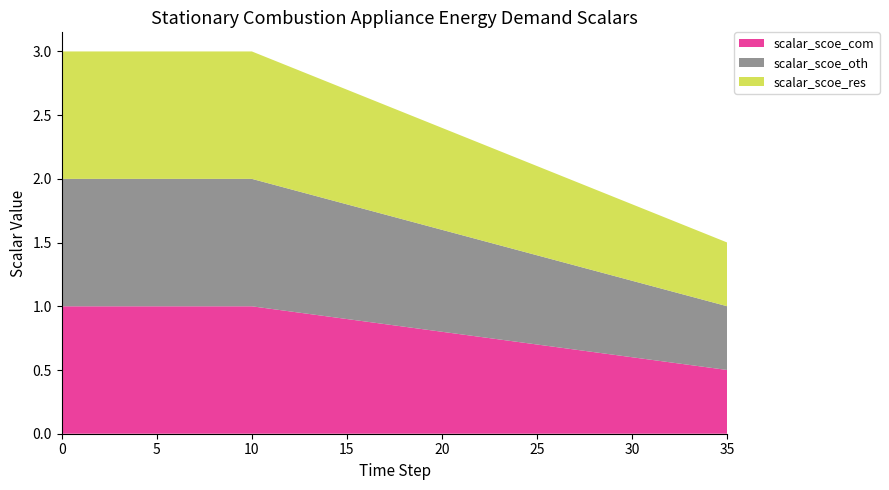

Reading left to right, transcribe all the data shown in this chart.

scalar_scoe_com: 1.0	1.0	1.0	1.0	1.0	1.0	1.0	1.0	1.0	1.0	1.0	1.0	1.0	0.9	0.9	0.9	0.9	0.9	0.8	0.8	0.8	0.8	0.8	0.7	0.7	0.7	0.7	0.7	0.6	0.6	0.6	0.6	0.6	0.5	0.5	0.5
scalar_scoe_oth: 1.0	1.0	1.0	1.0	1.0	1.0	1.0	1.0	1.0	1.0	1.0	1.0	1.0	0.9	0.9	0.9	0.9	0.9	0.8	0.8	0.8	0.8	0.8	0.7	0.7	0.7	0.7	0.7	0.6	0.6	0.6	0.6	0.6	0.5	0.5	0.5
scalar_scoe_res: 1.0	1.0	1.0	1.0	1.0	1.0	1.0	1.0	1.0	1.0	1.0	1.0	1.0	0.9	0.9	0.9	0.9	0.9	0.8	0.8	0.8	0.8	0.8	0.7	0.7	0.7	0.7	0.7	0.6	0.6	0.6	0.6	0.6	0.5	0.5	0.5